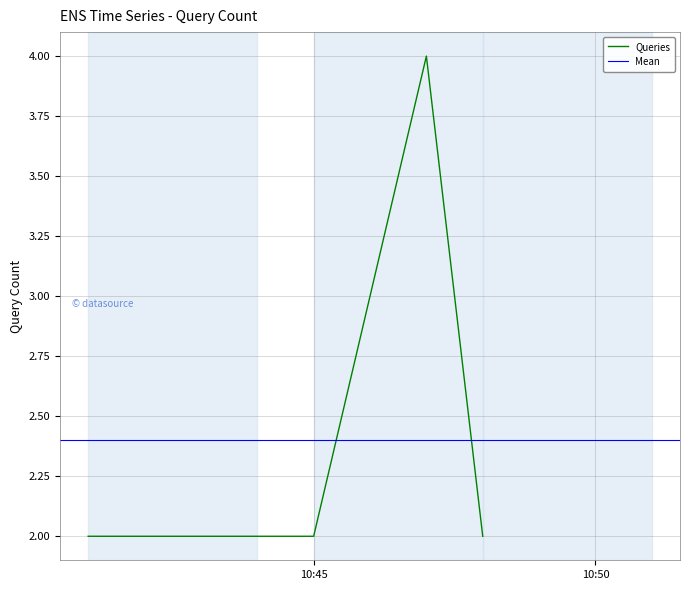

What is the highest value of the Queries series?

4